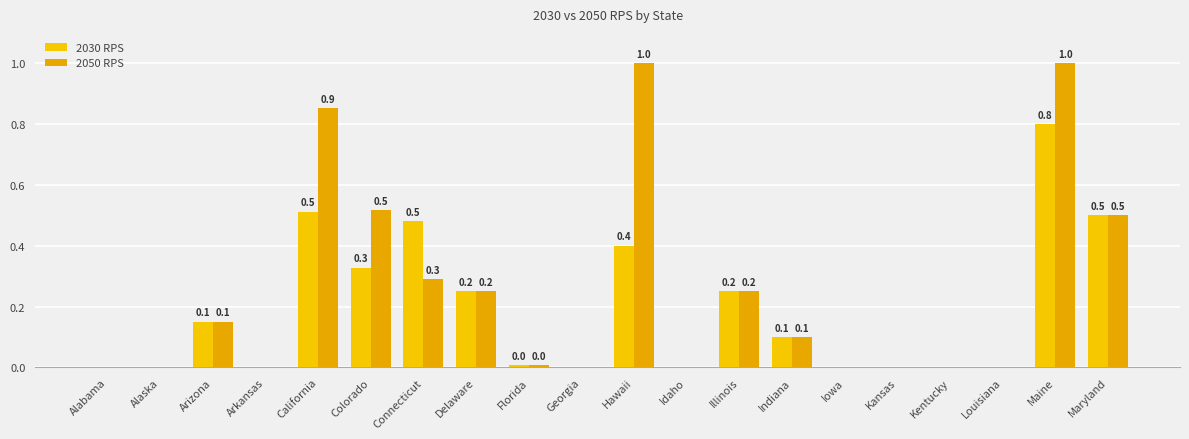

What are all the series names shown in the legend?

2030 RPS, 2050 RPS